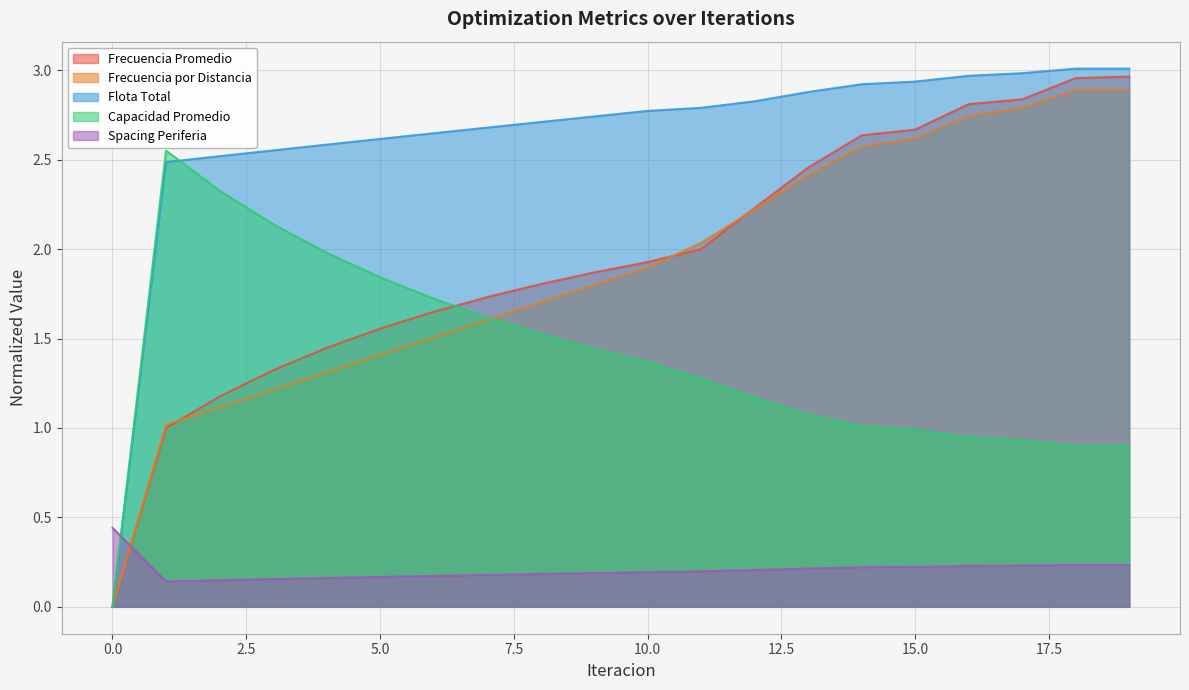

Which series ends up on top after the final intersection of Spacing Periferia and Frecuencia por Distancia?

Frecuencia por Distancia